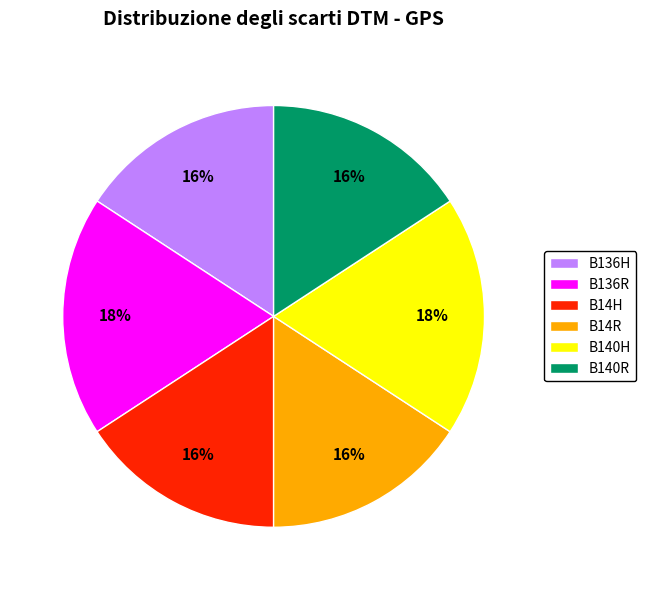

To the nearest percent, what is the average slice percentage?

17%